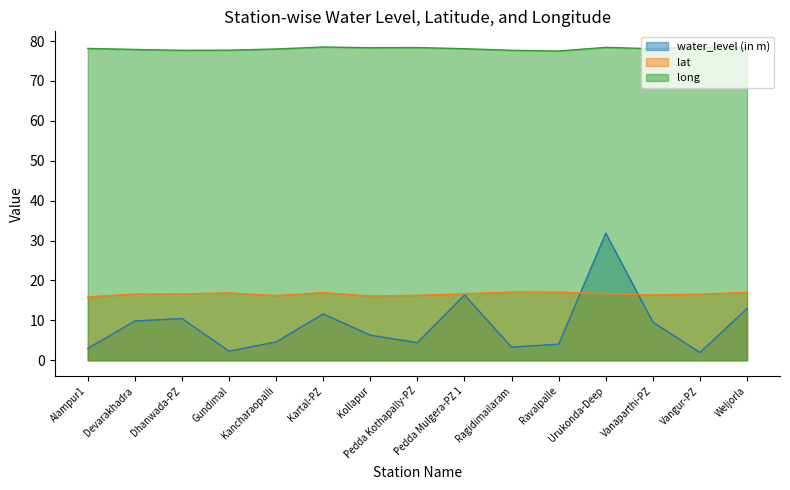

How many interior local valleys does the lat series have?

3